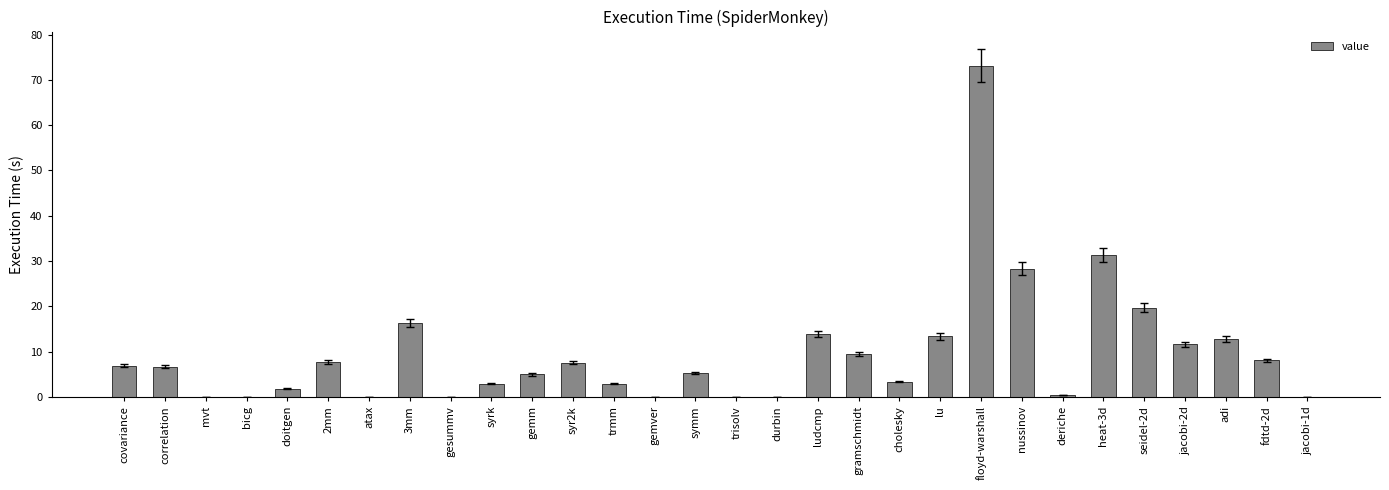

What is the greatest value displayed?

73.2